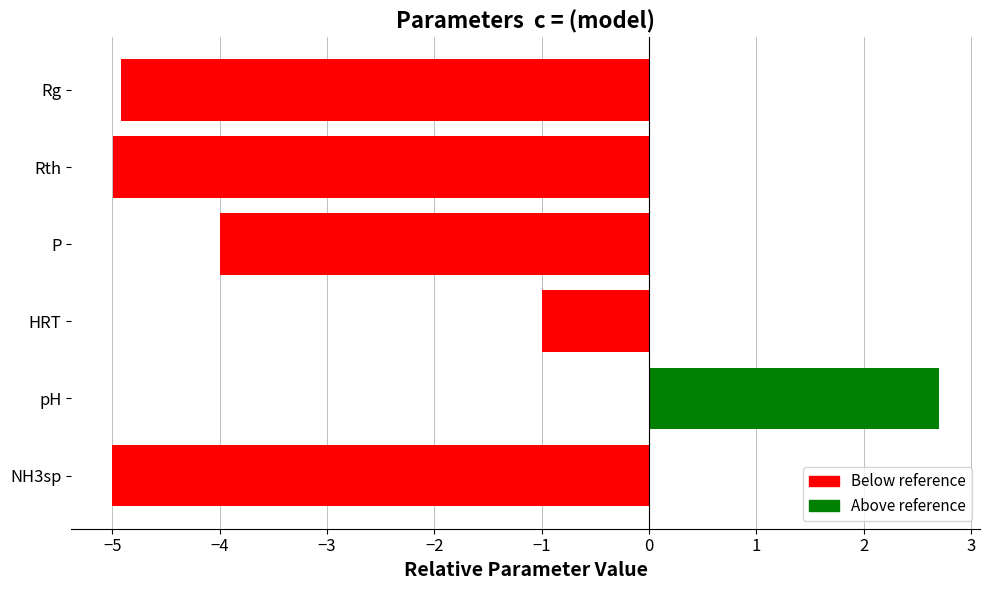

The value at NH3sp is -3.2. True or false?

False